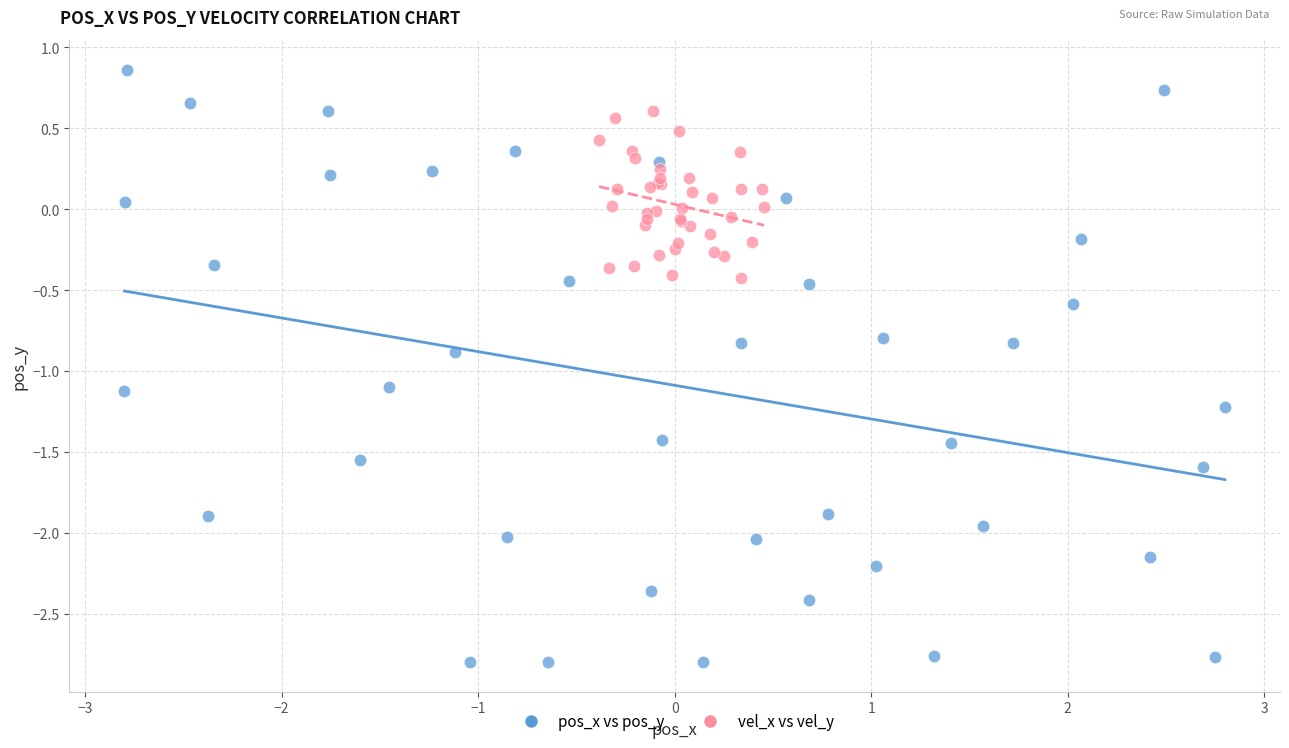

Which series contains the lowest Y value?

pos_x vs pos_y